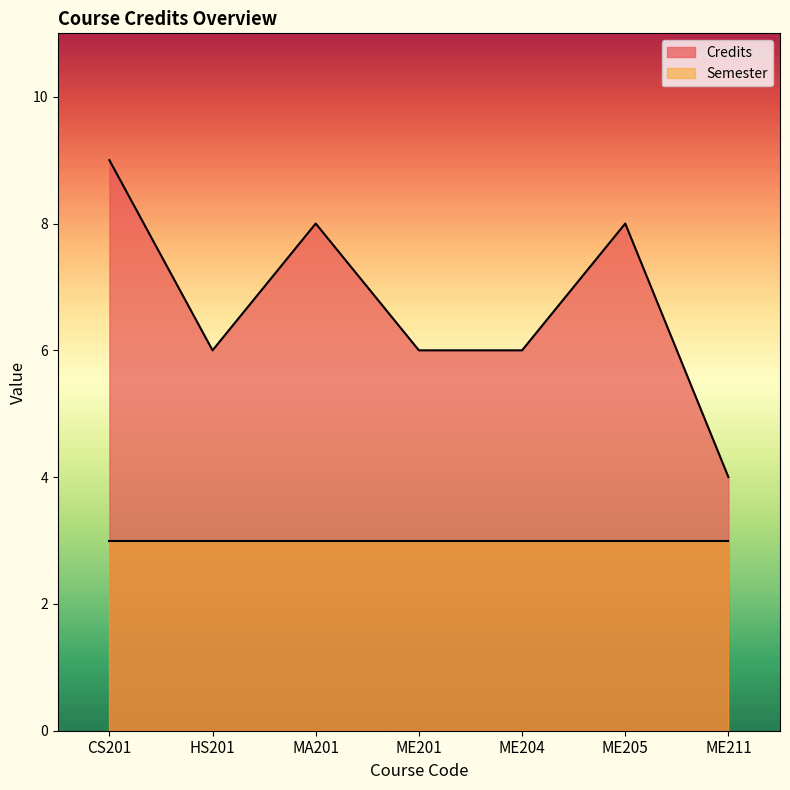

Where is the data nearest to the value 6?

HS201